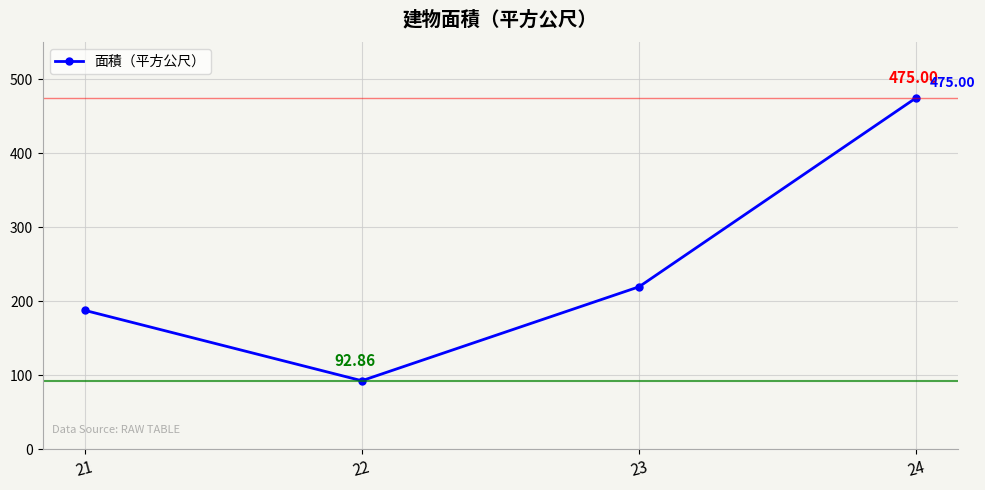

Reading left to right, extract all data points from this chart.

21=188.0	22=92.9	23=219.7	24=475.0